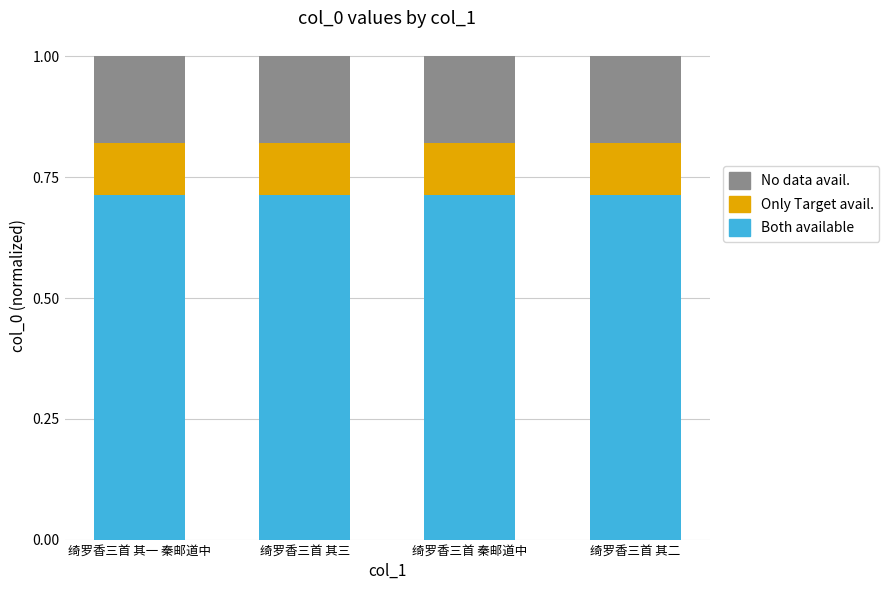

How many Both available values are between 0 and 1?

4